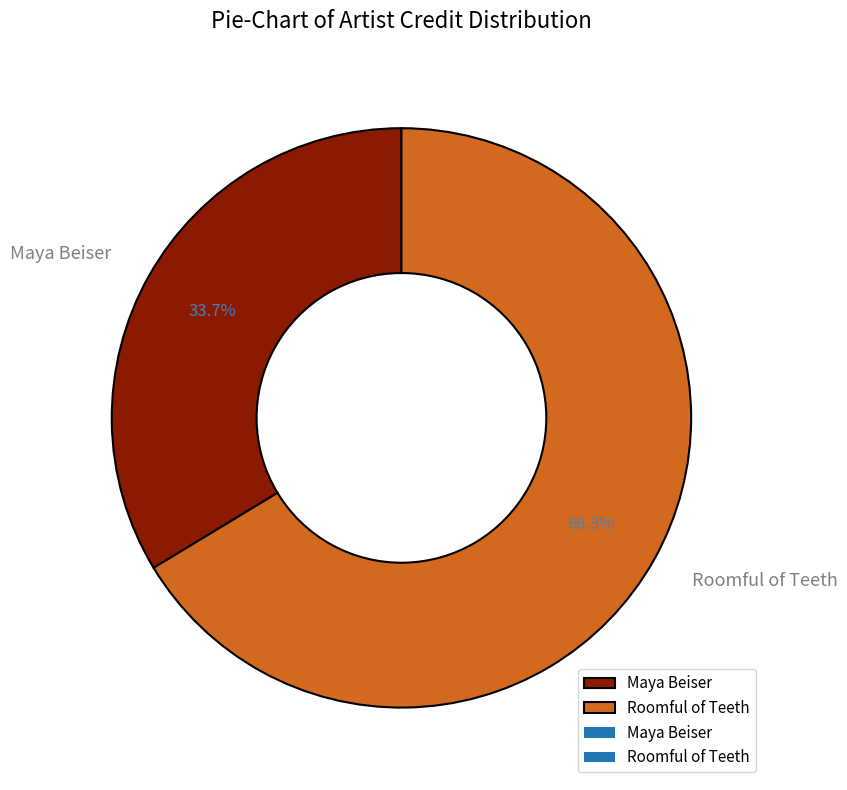

Count the number of slices in the pie.

2